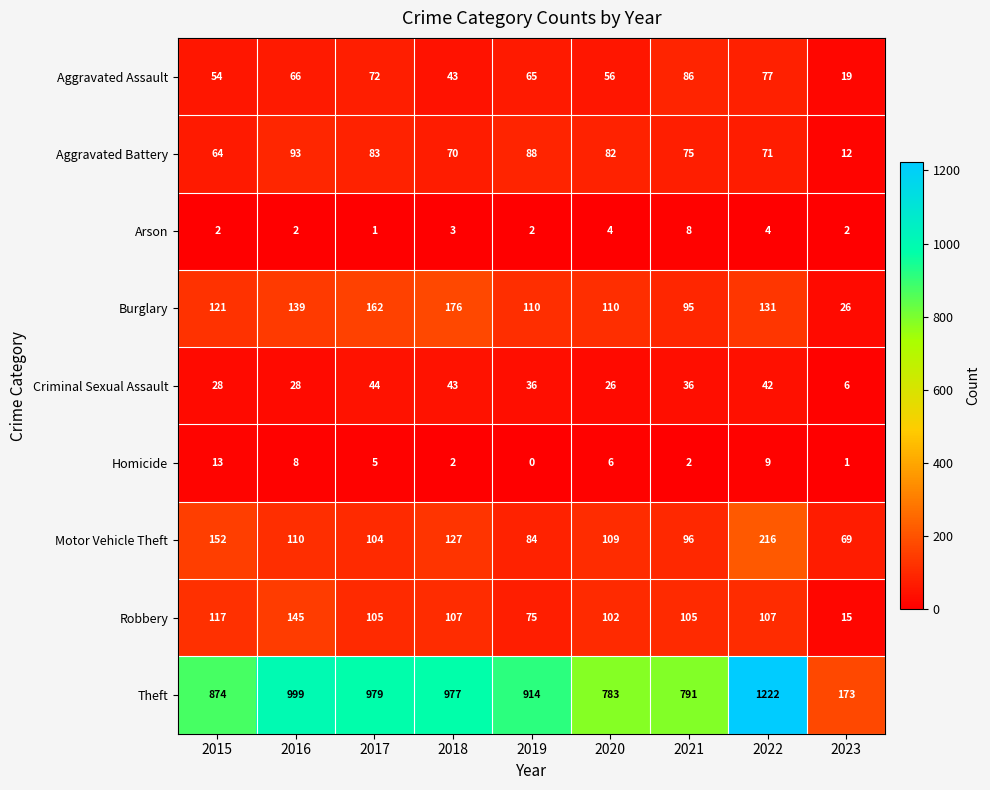

What is the difference between the second highest and minimum values in the Motor Vehicle Theft series?

83